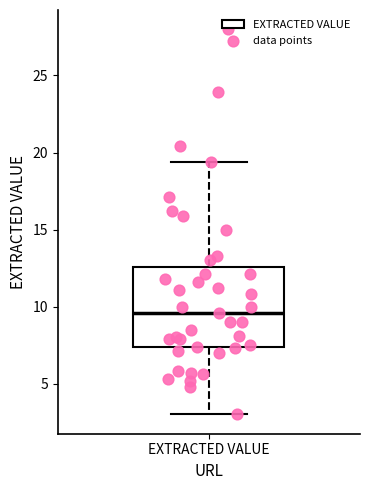

Transcribe this box plot: give where the median line is, the range the box spans, and where the two whiskers end, as read against the y-axis. The values are not printed on the chart, so give them approximately, as read against the axis.

median 9.5, box 7.5 to 12.5, whiskers 3.0 to 19.5